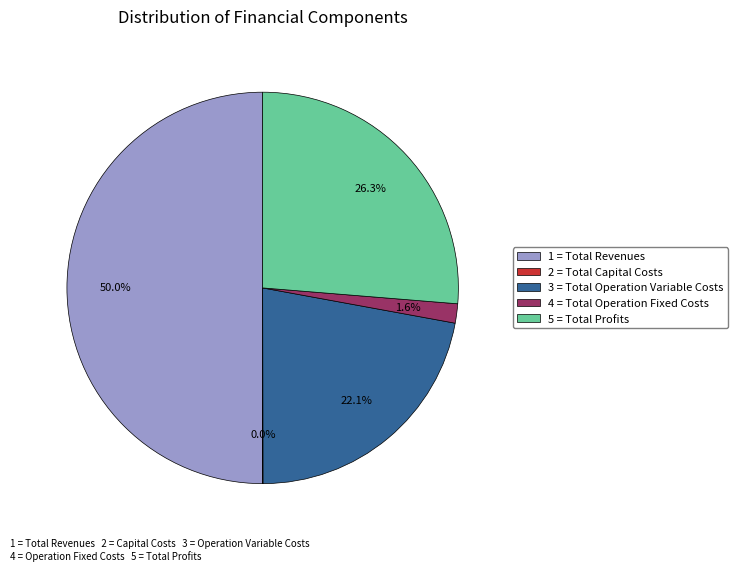

What is the majority slice?

1 = Total Revenues